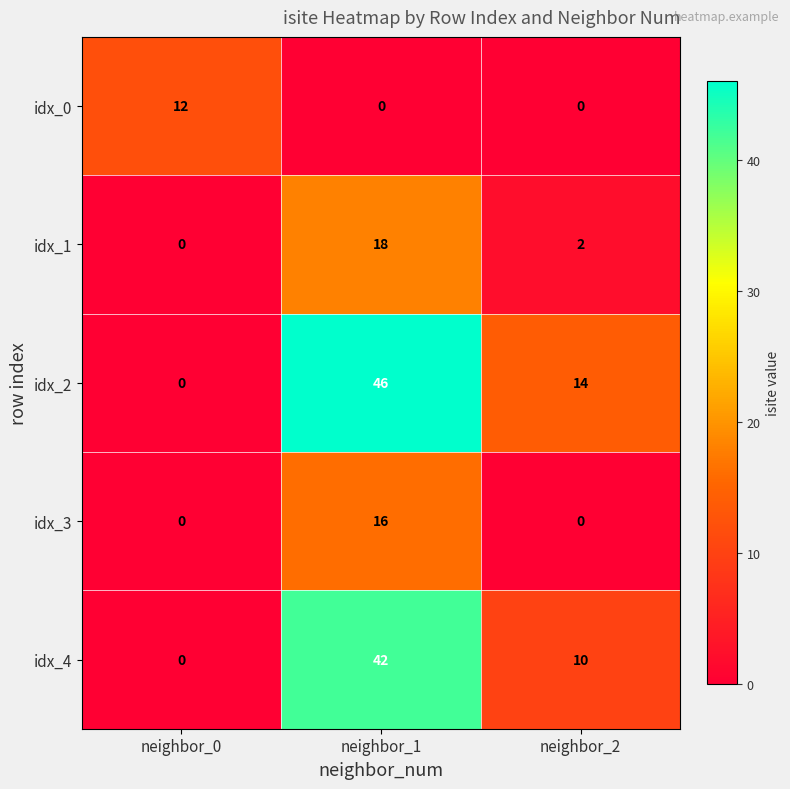

Which series has the widest spread of values?

idx_2